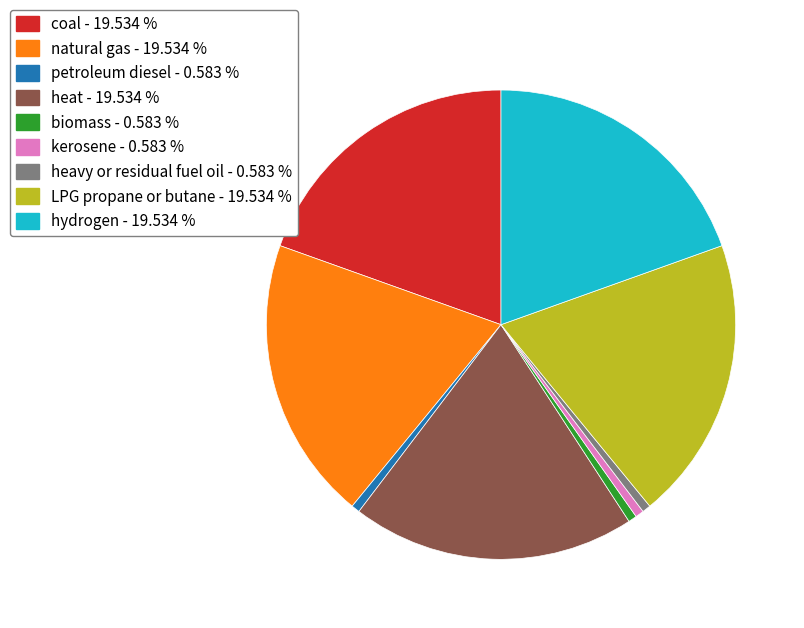

Which has a higher value, LPG propane or butane - 19.534 % or biomass - 0.583 %?

LPG propane or butane - 19.534 %